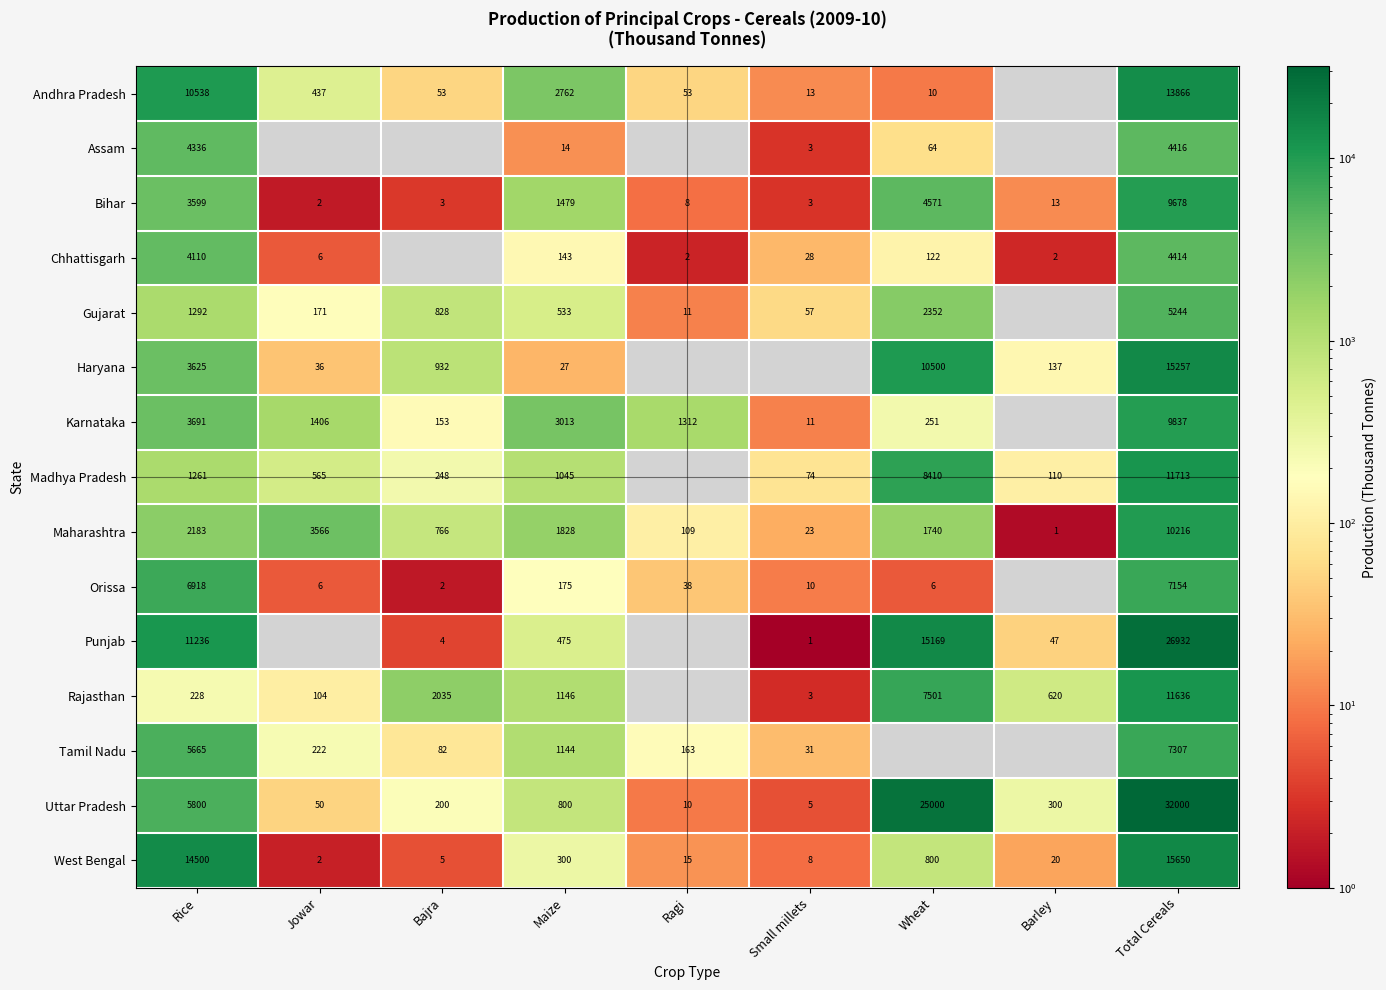

Rank the categories by Maharashtra value from highest to lowest.

Total Cereals, Jowar, Rice, Maize, Wheat, Bajra, Ragi, Small millets, Barley